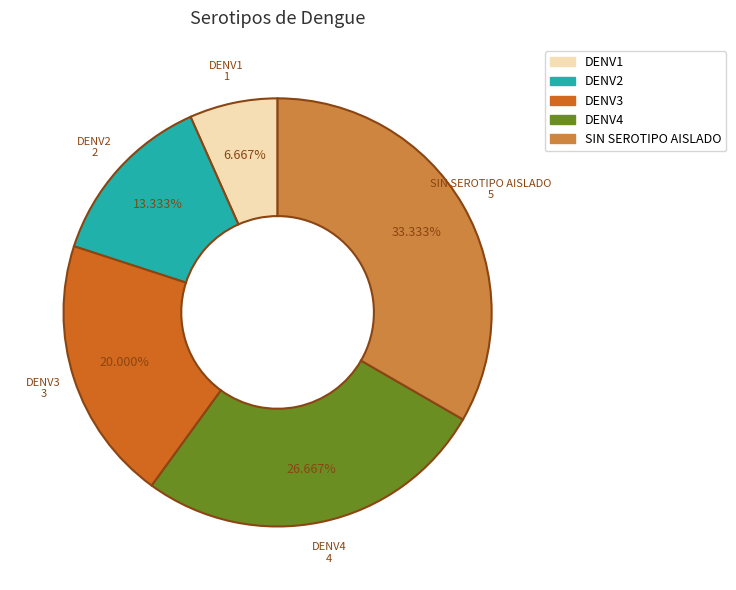

To the nearest percent, what portion does DENV4 represent?

27%